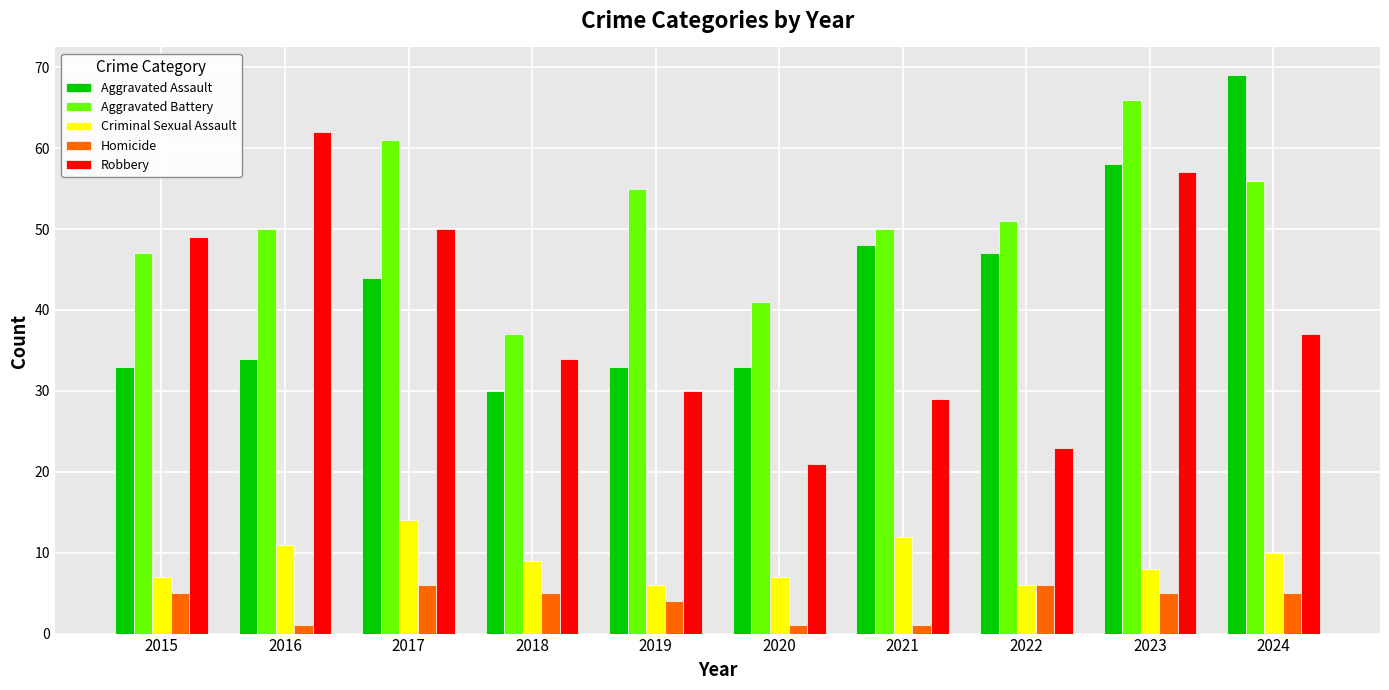

Where is Criminal Sexual Assault nearest to the value 10?

2024